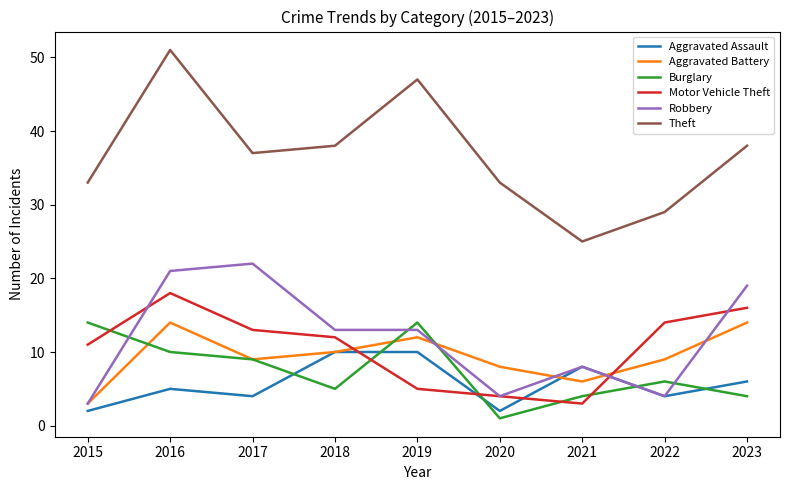

Which series changed the most between 2022 and 2023?

Robbery